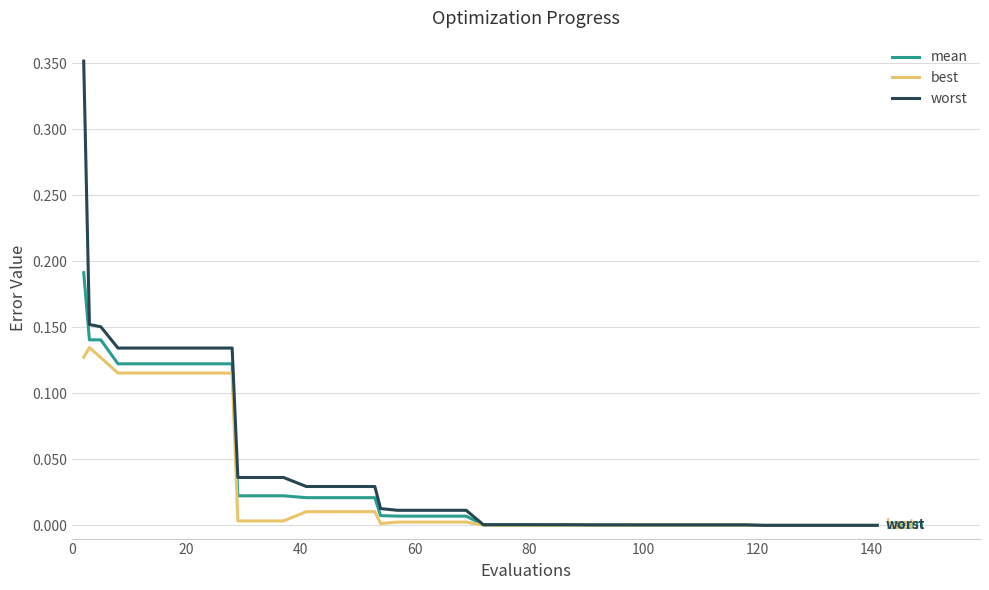

Which series has the largest total across all categories?

worst